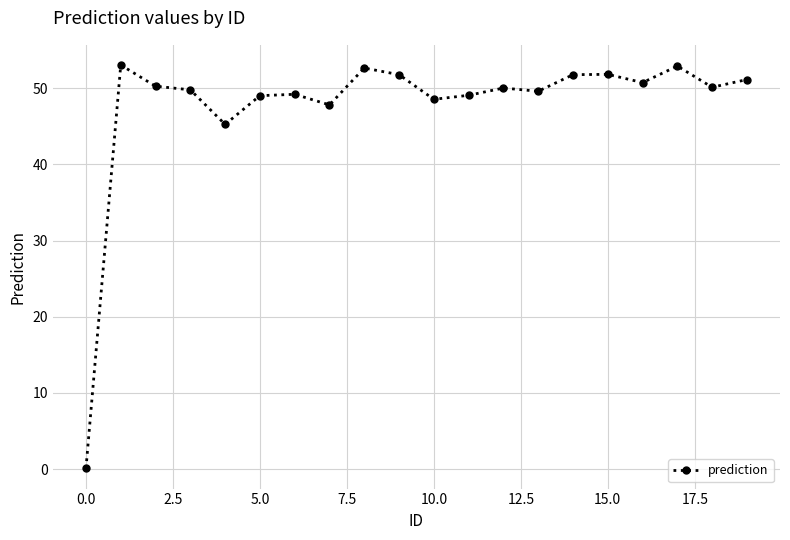

What is the maximum value shown in the chart?

53.0